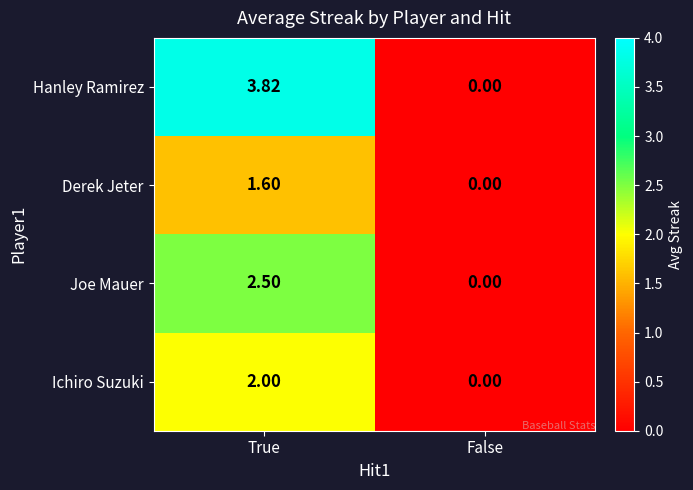

Rank the series by their maximum value, from lowest to highest.

Derek Jeter, Ichiro Suzuki, Joe Mauer, Hanley Ramirez